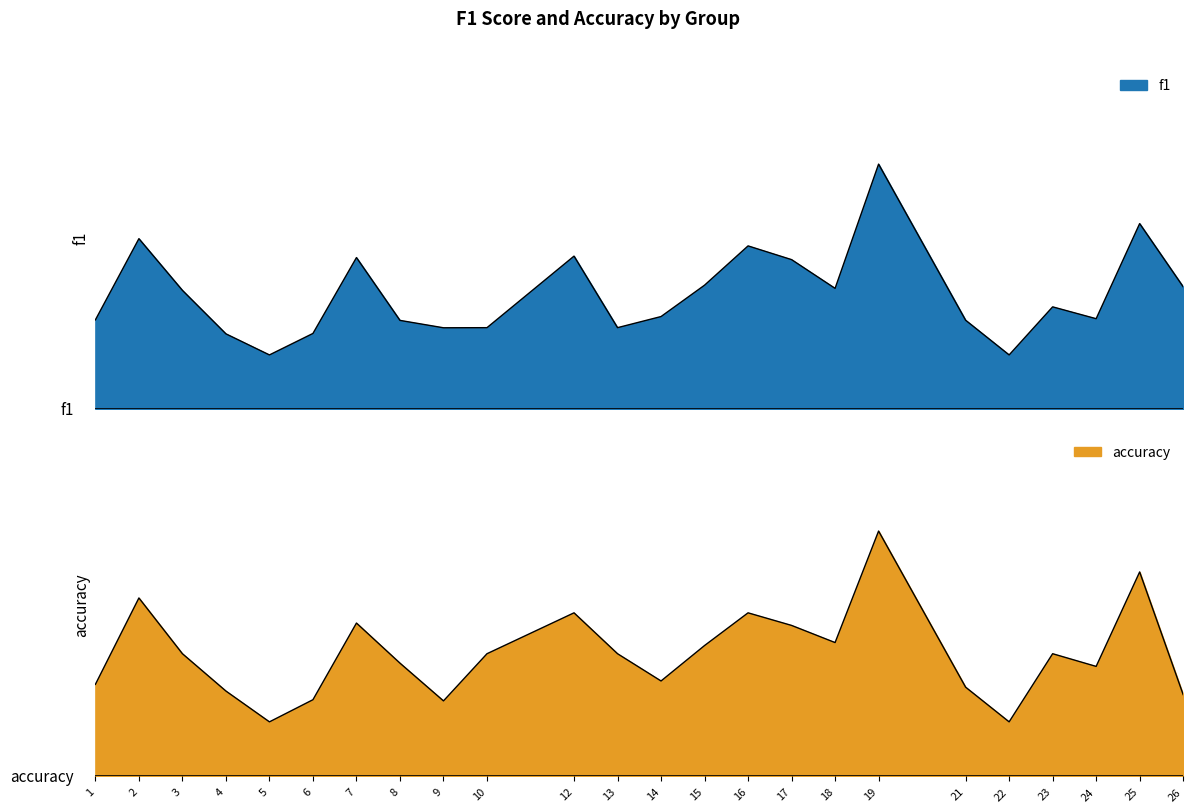

What is the average value of the f1 series?

0.5